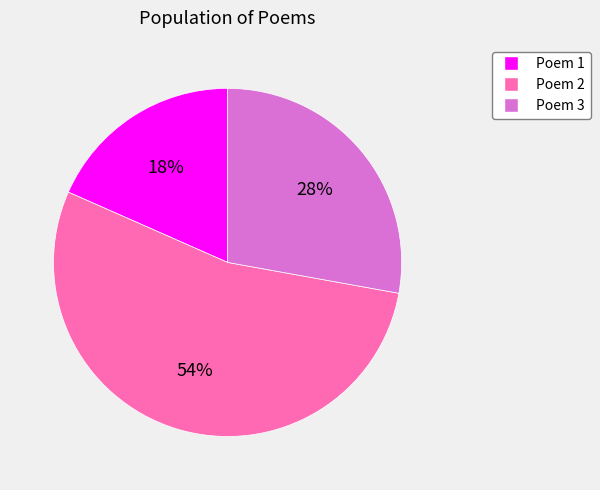

How many slices are in this pie chart?

3